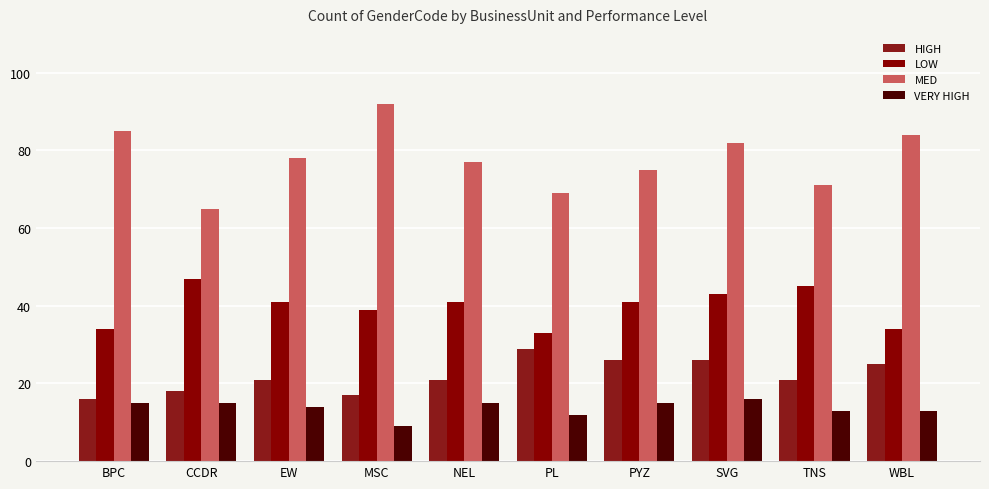

What is the label of the 4th bar from the right?

PYZ